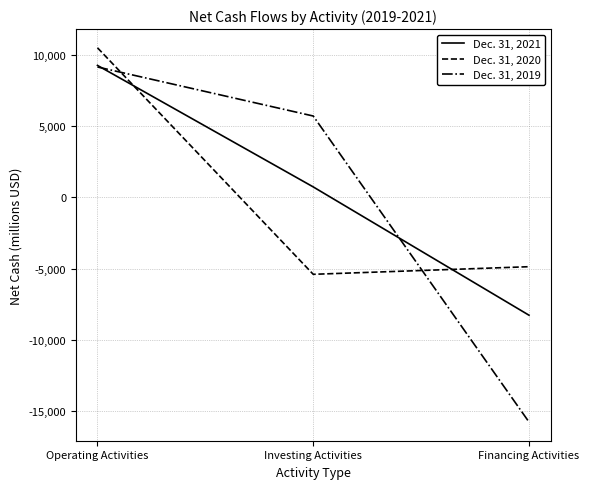

Count the number of categories in the chart.

3